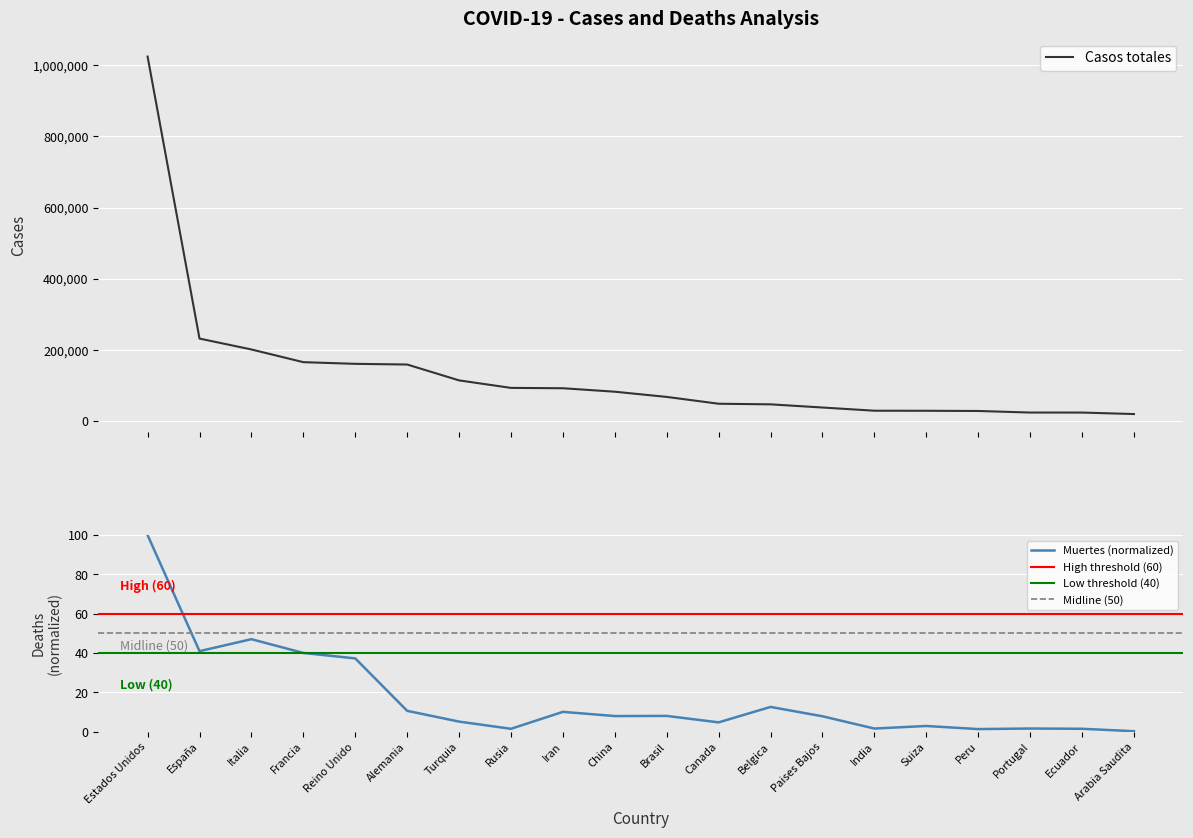

Which series has the largest range (max minus min)?

Casos totales